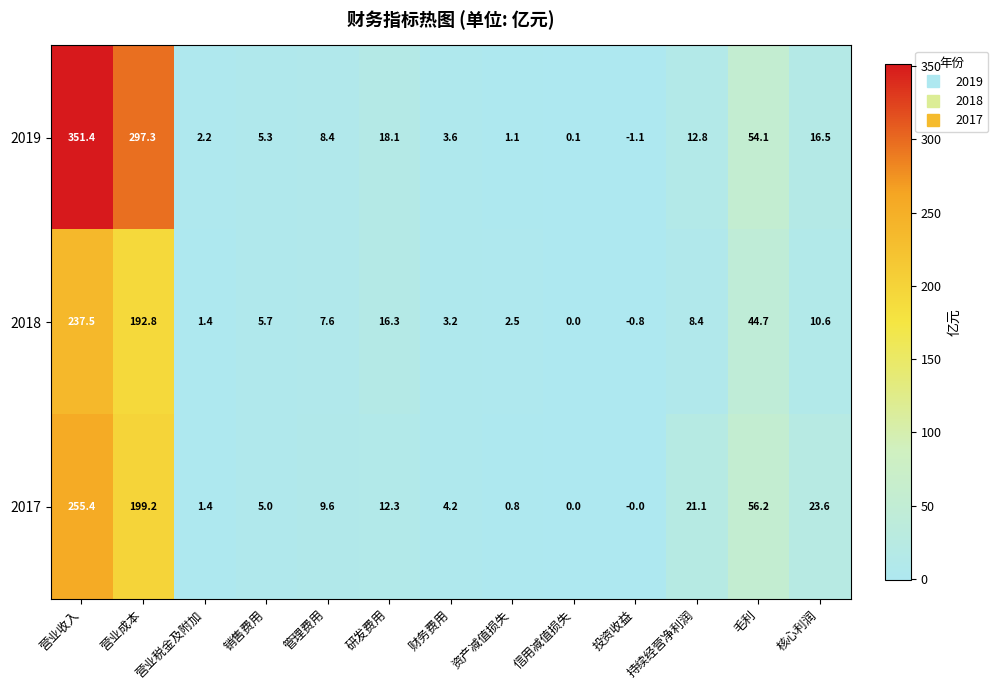

Which series has the widest spread of values?

2019